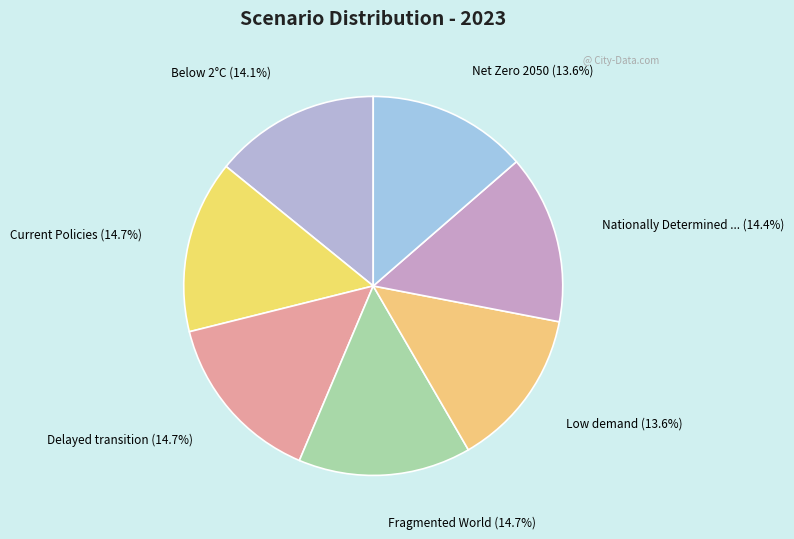

How many slices are in this pie chart?

7